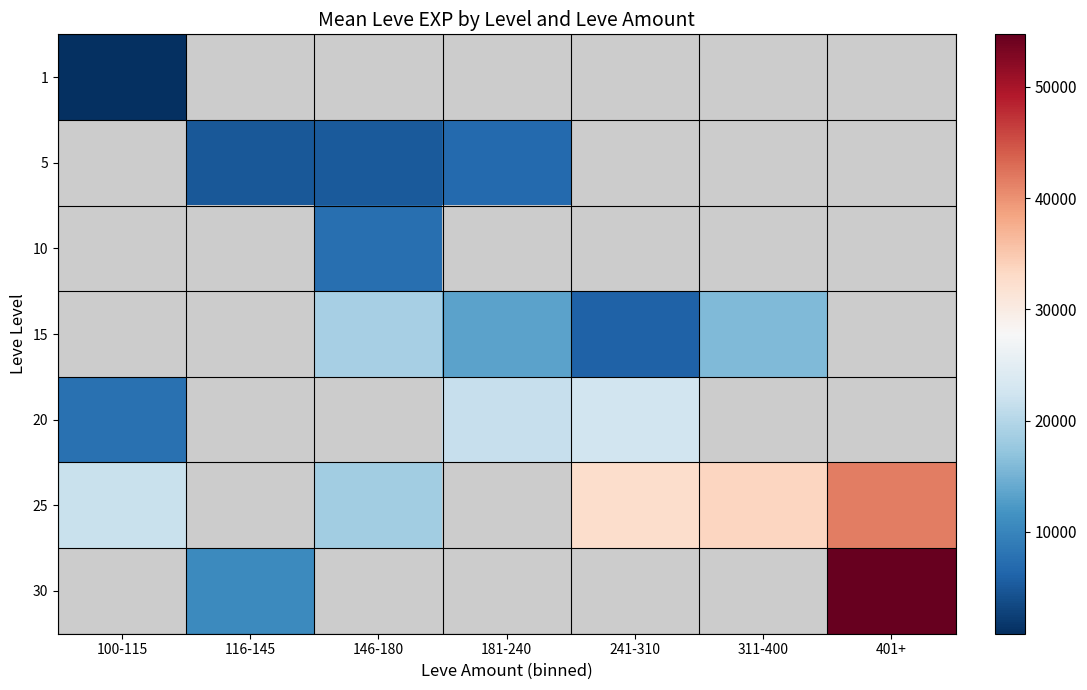

Which series changed the most between 100-115 and 241-310?

20